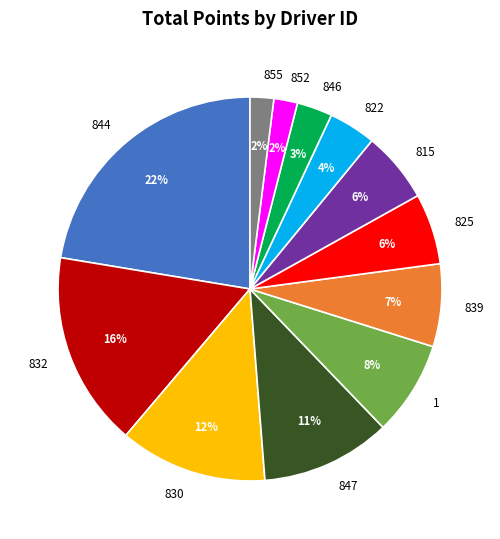

Count the number of slices in the pie.

12